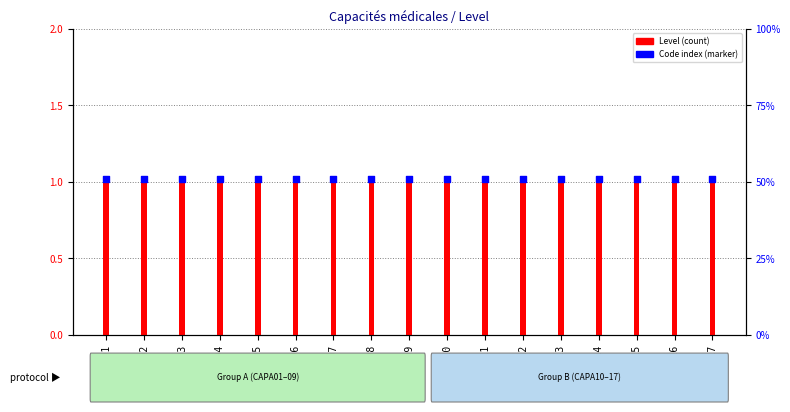

Which series reaches the maximum Y coordinate?

Code index